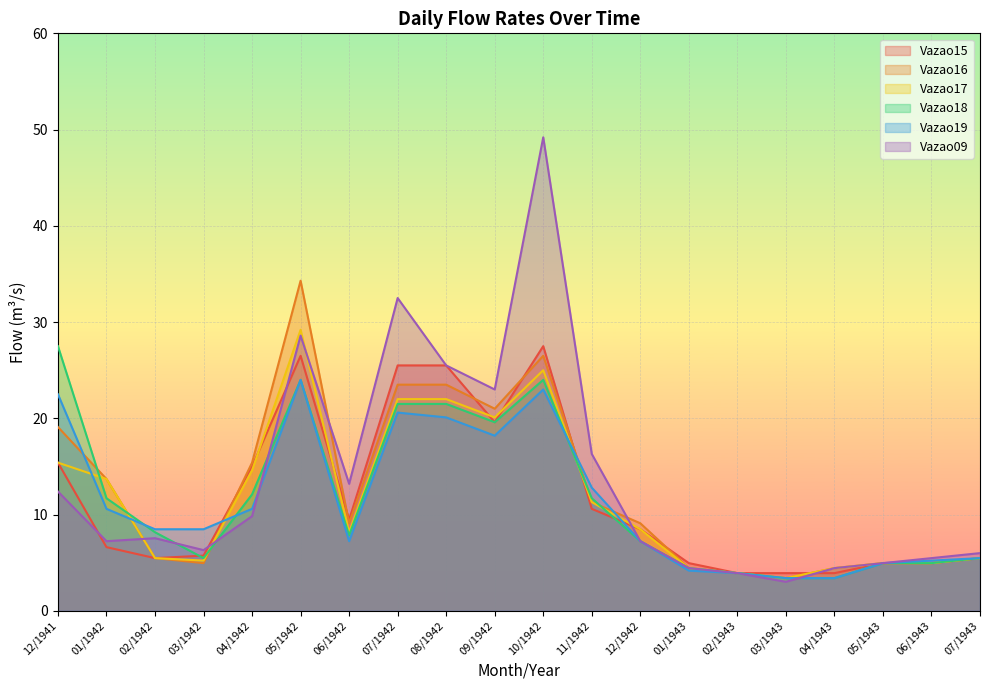

What is the minimum value for Vazao15?

3.9